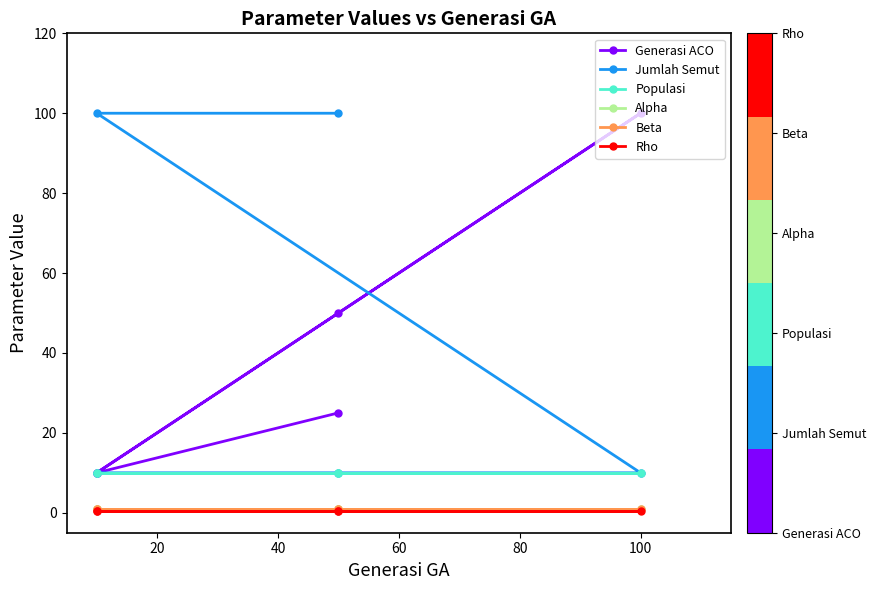

What is the lowest value of the Rho series?

0.5